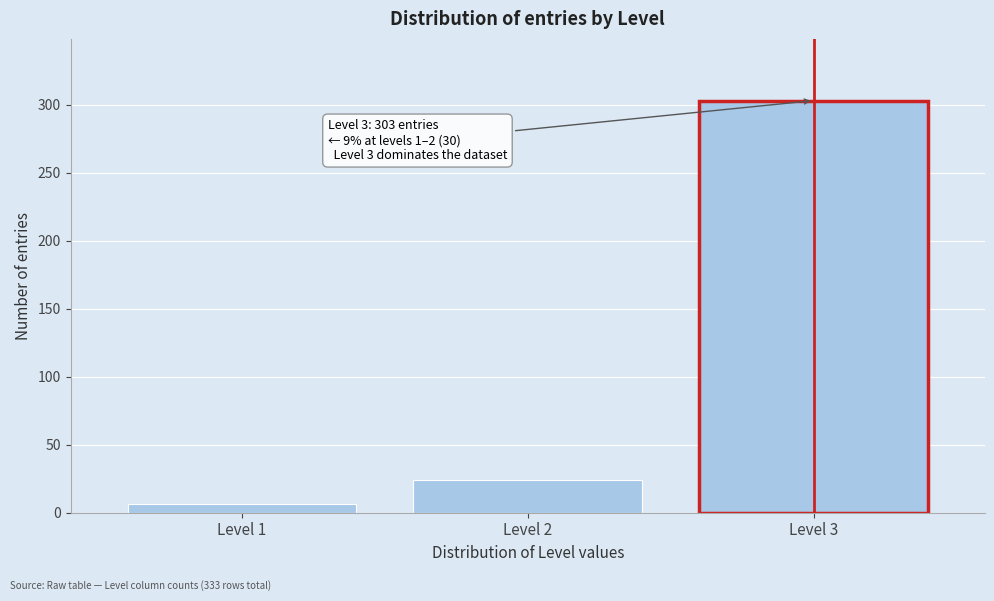

Reading right to left, list all the values displayed in this chart.

303	24	6